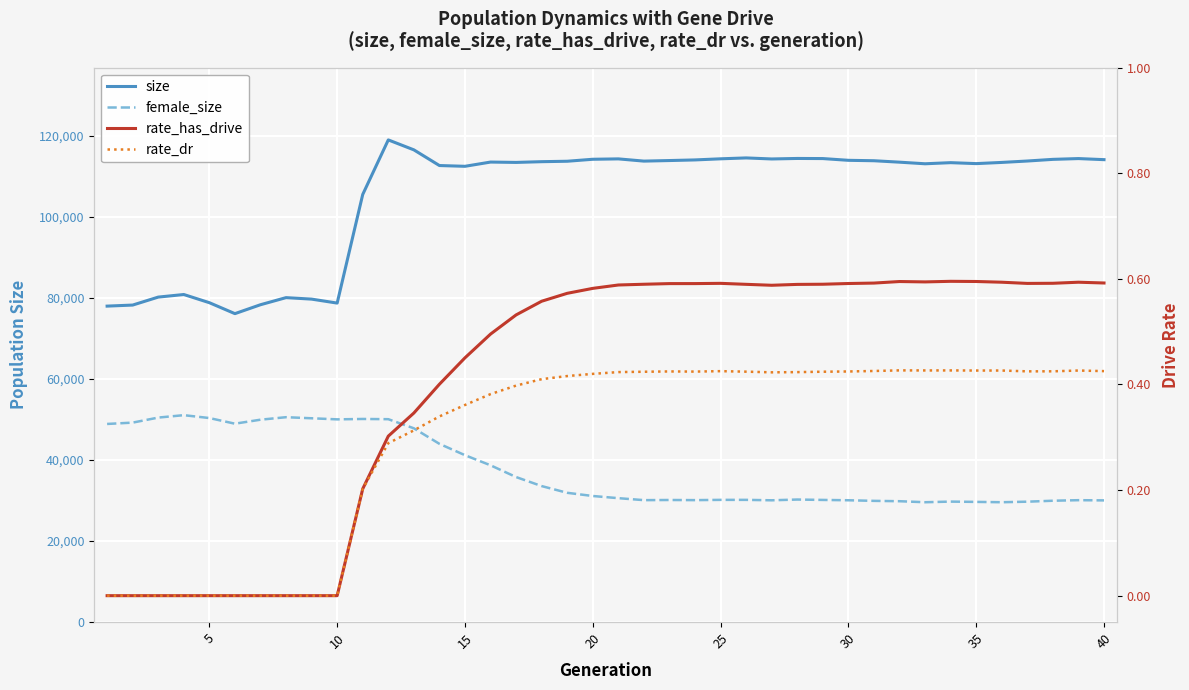

Is this an area chart (filled region under the line)?

No